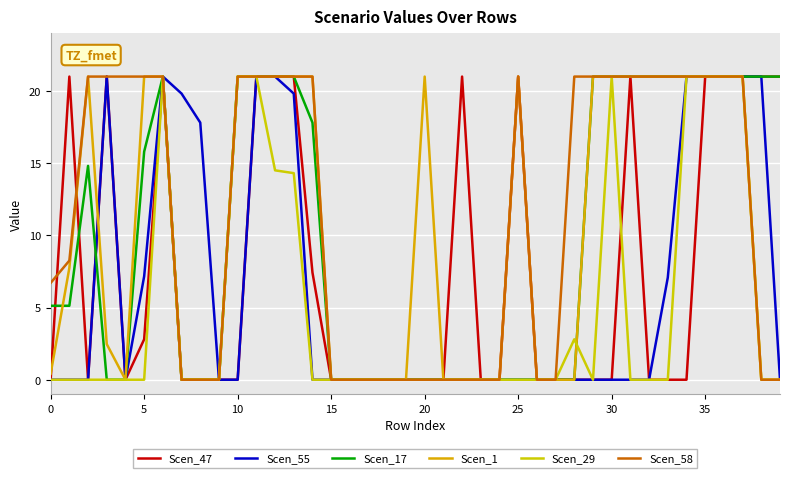

Does the chart have visible grid lines?

Yes